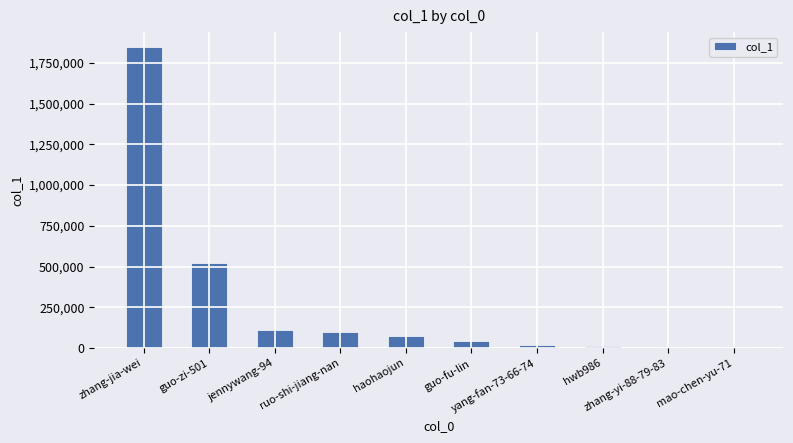

How many series are shown in this chart?

1